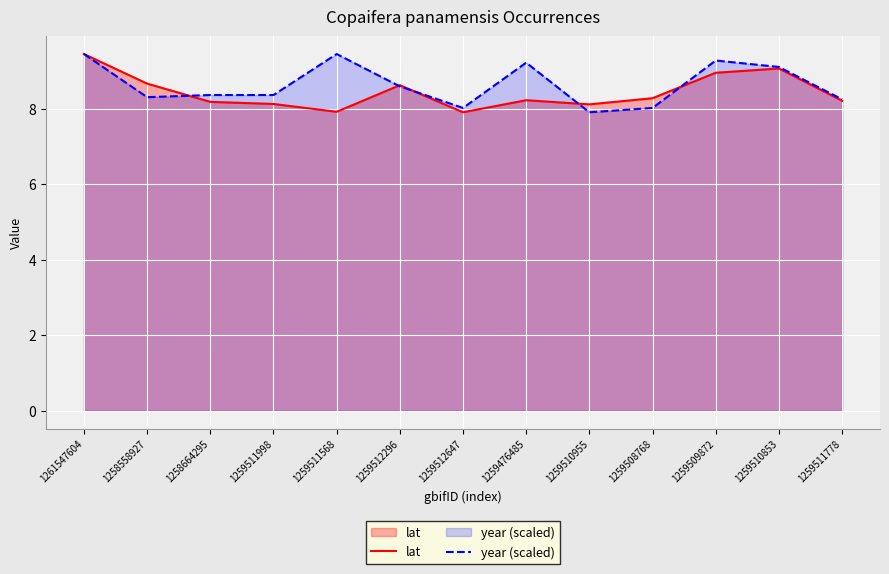

How many values in the year (scaled) series exceed 8?

12